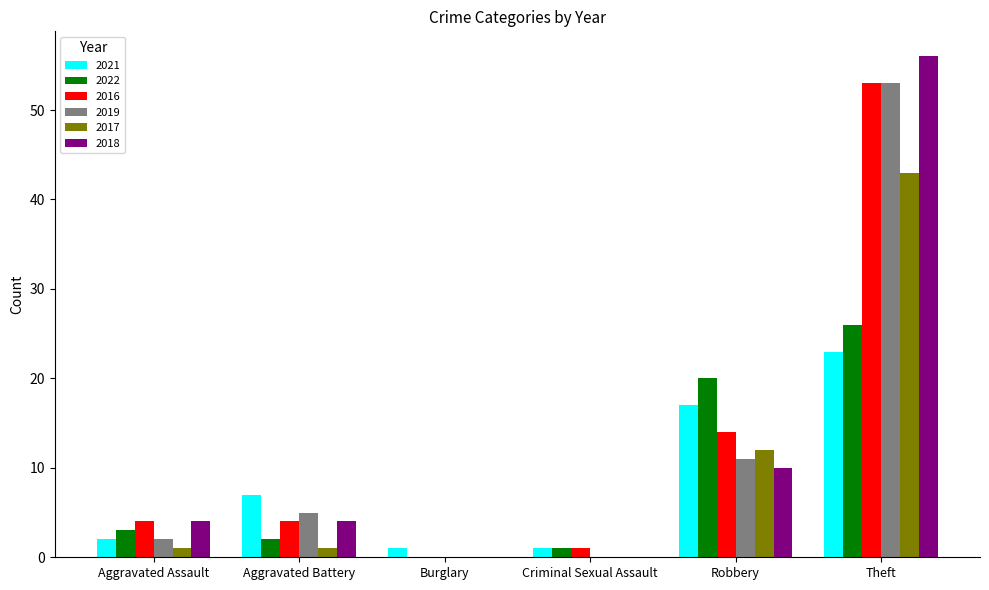

True or false: 2016 has a value of 4 at Aggravated Battery.

True